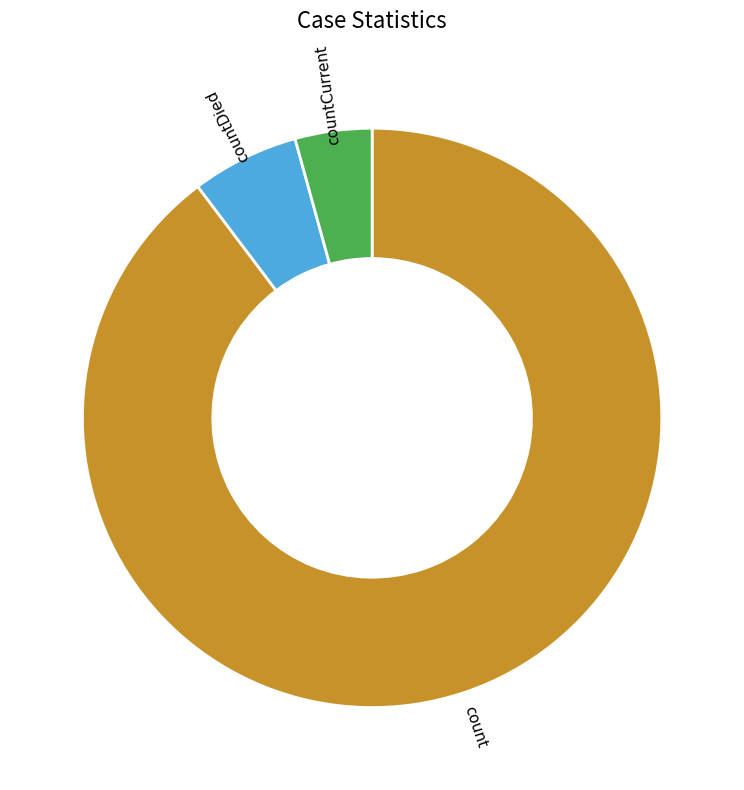

The countDied slice represents 1% of the pie. True or false?

False